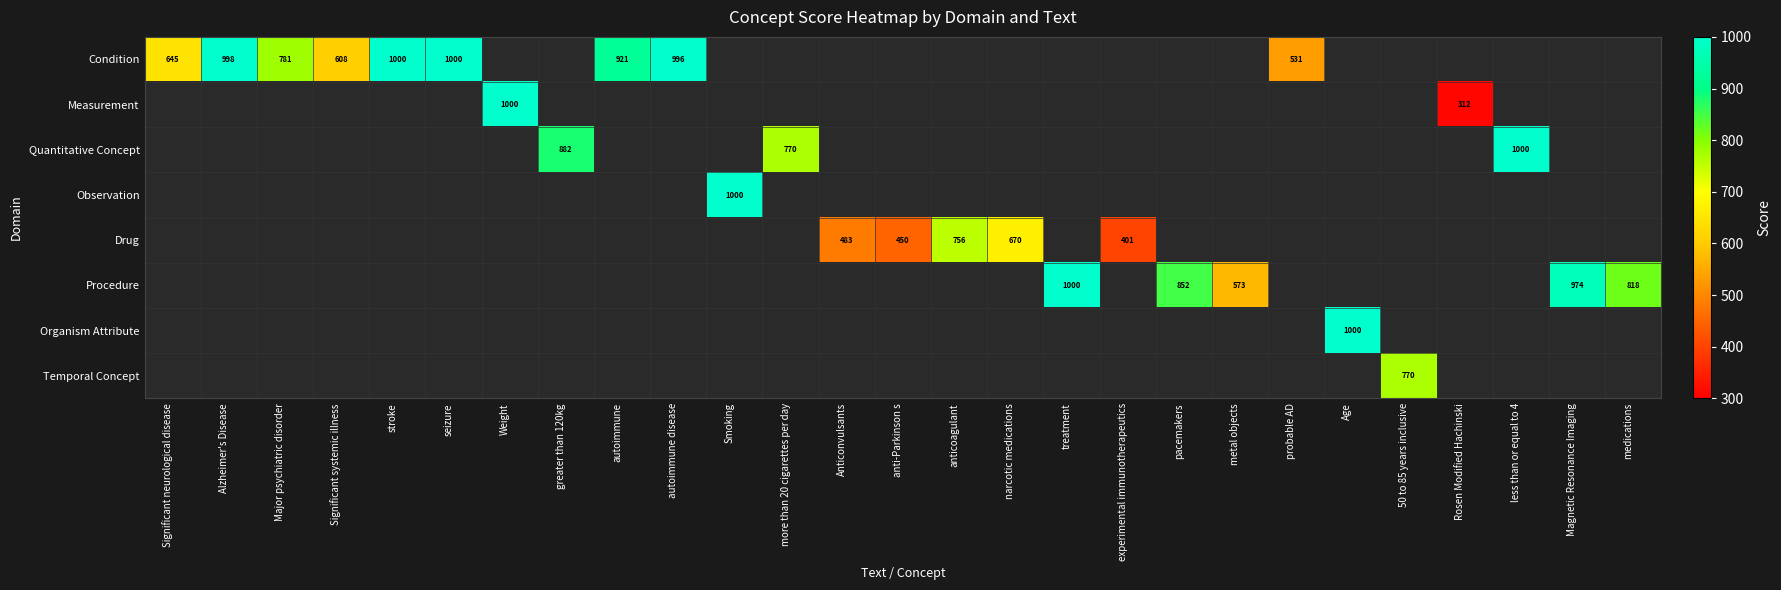

At how many categories does at least one series exceed 990?

9